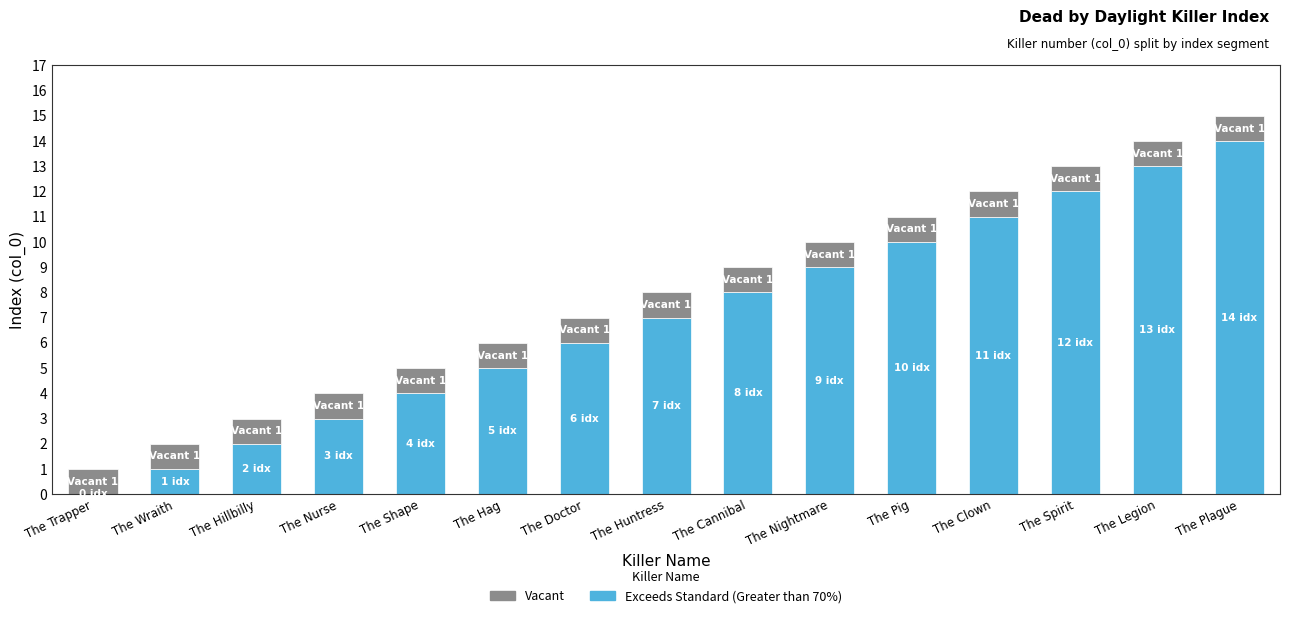

At which label does Exceeds Standard (Greater than 70%) reach its peak?

The Plague